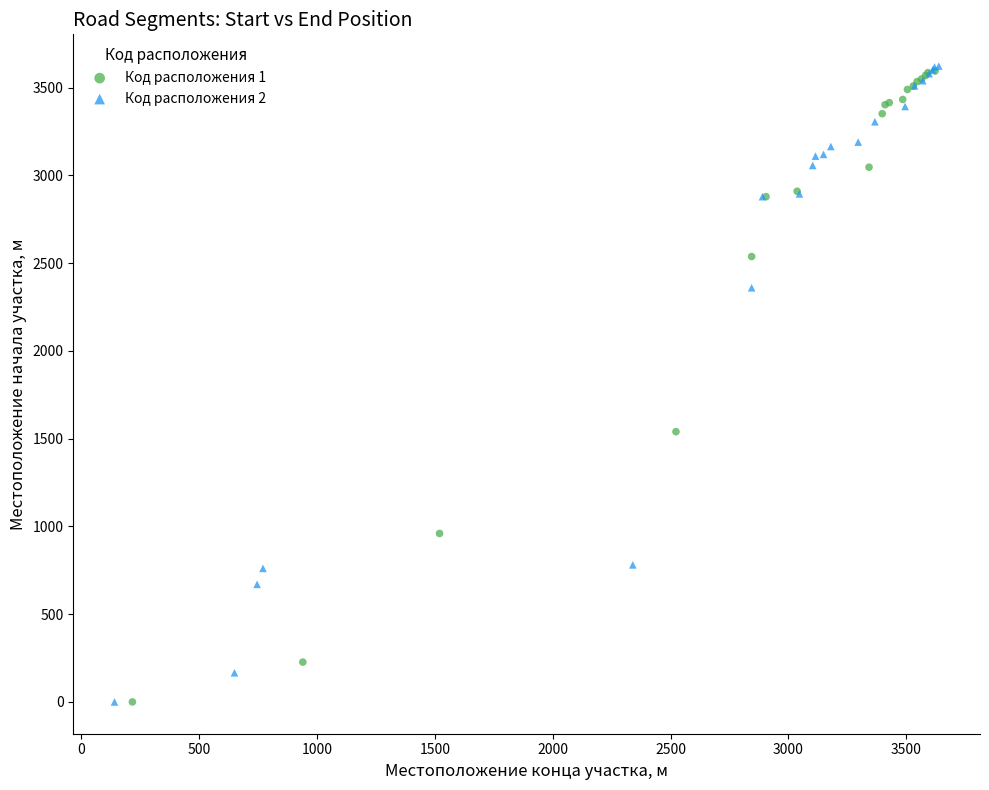

Which series has the widest spread of Y values?

Код расположения 2